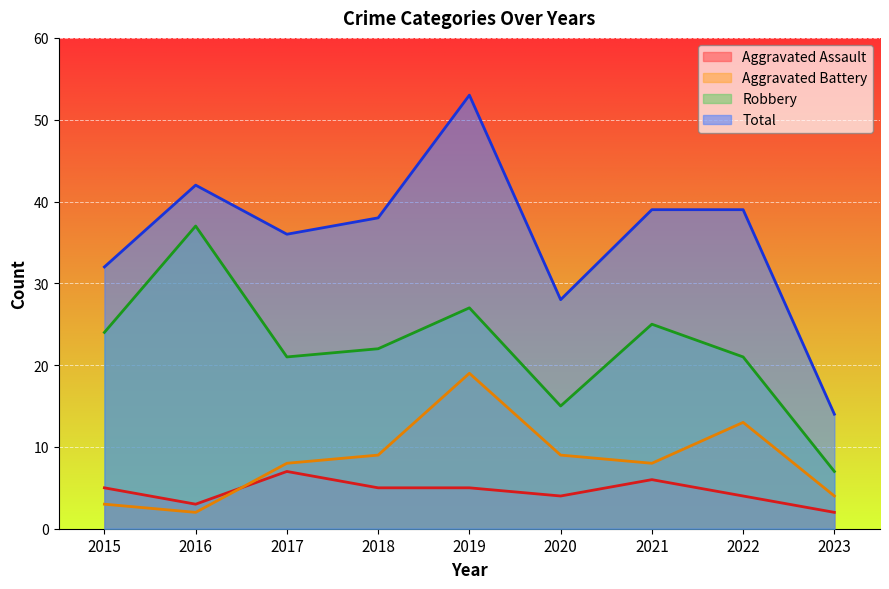

At which label does Aggravated Battery first exceed 8?

2018